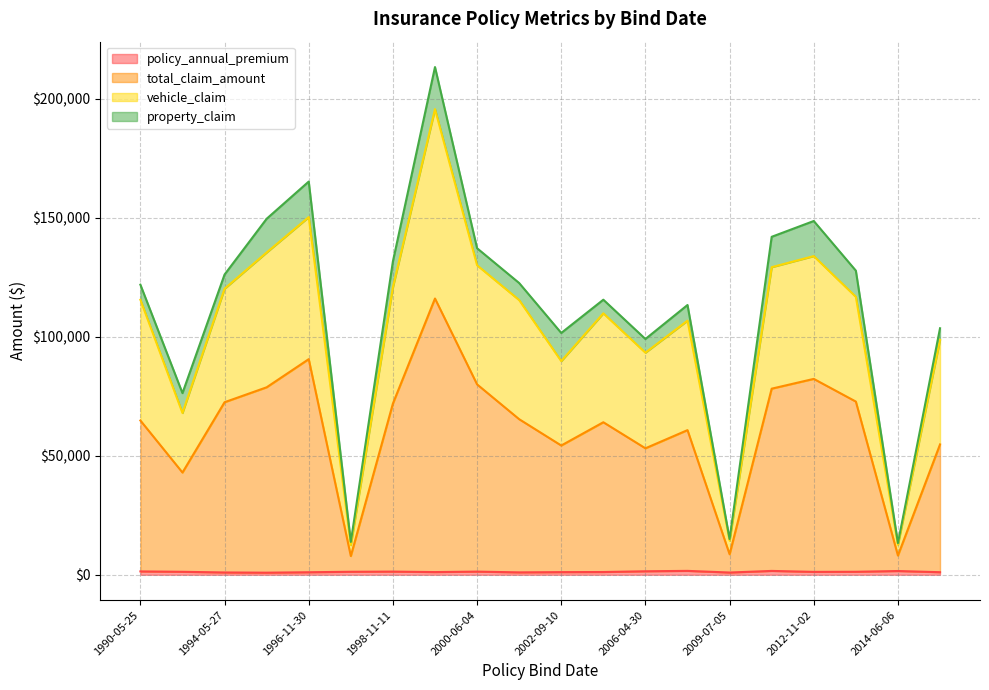

The value of policy_annual_premium at 2007-04-24 is 2223.4. True or false?

False